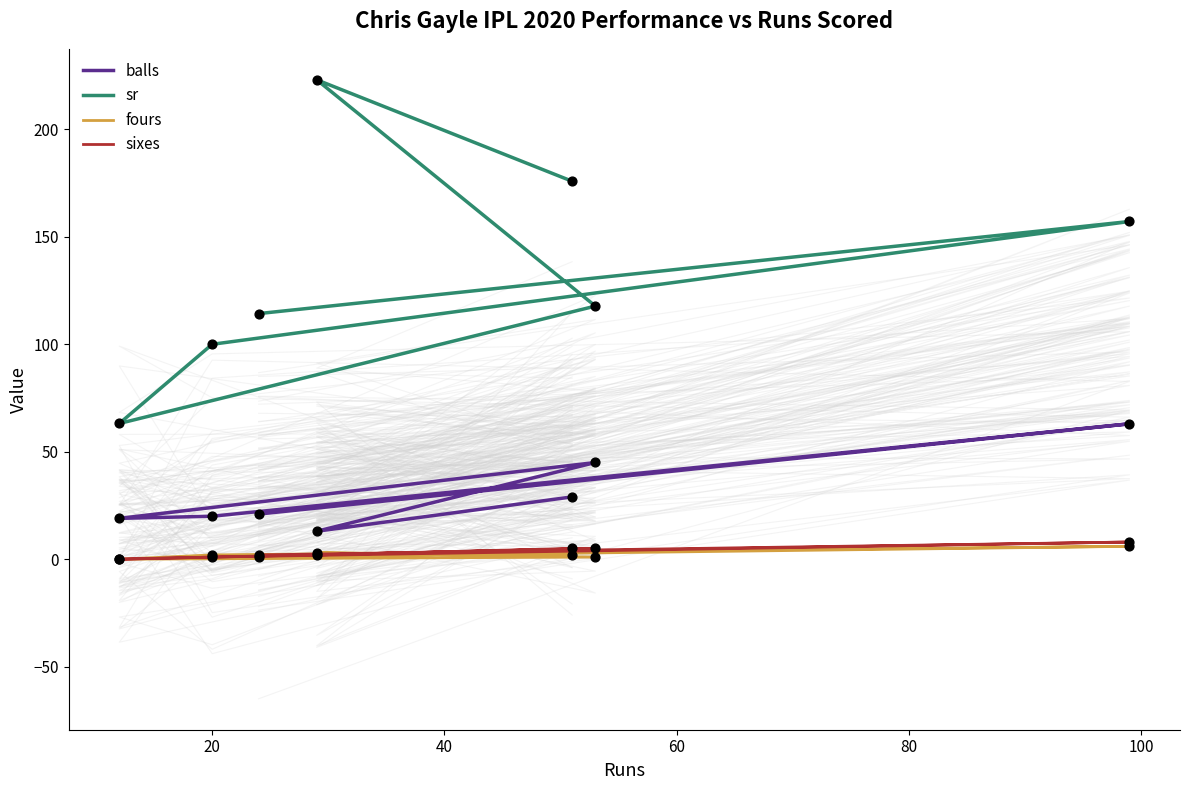

Which series has the largest total across all categories?

sr